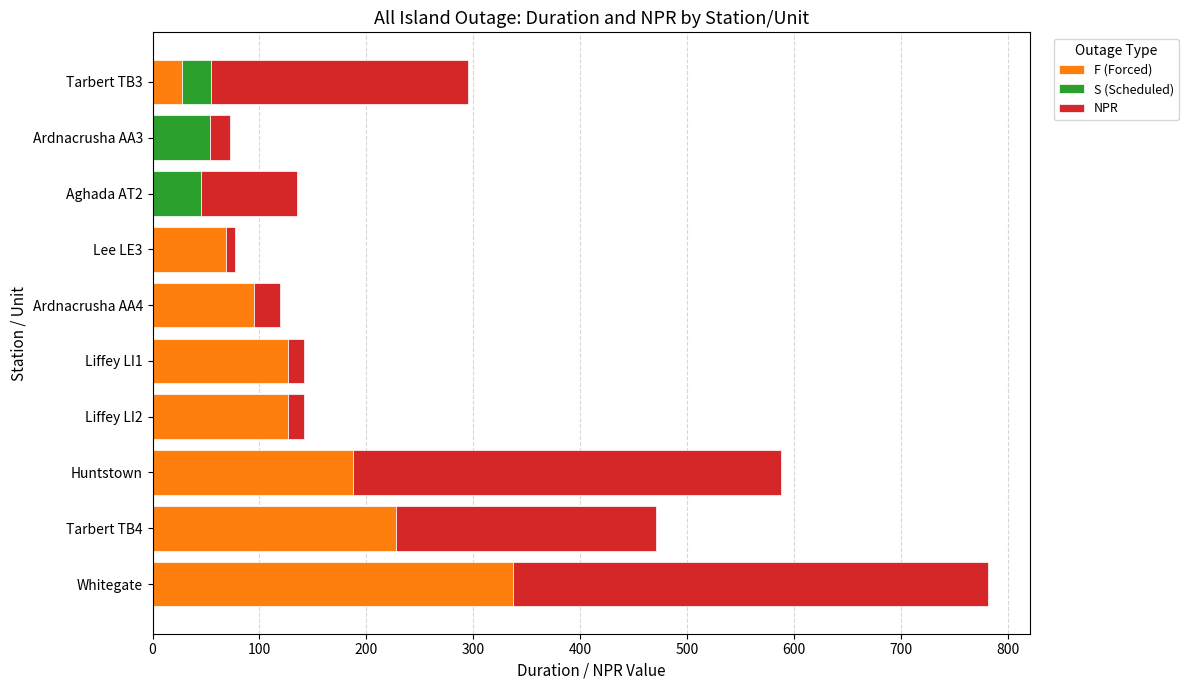

What is the sum of all F (Forced) values?

1198.9